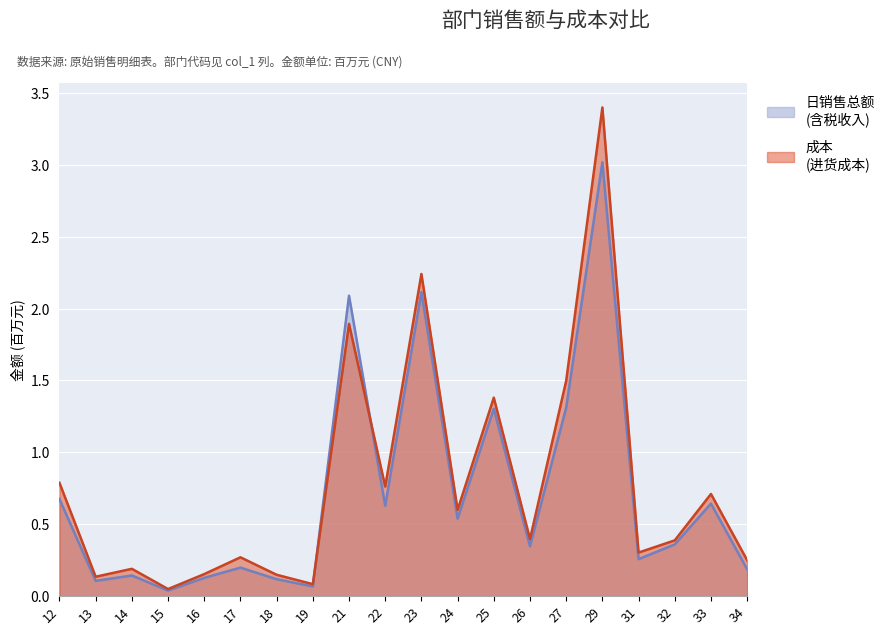

Is the value of 成本 at 22 greater than the value of 日销售总额 at 23?

No